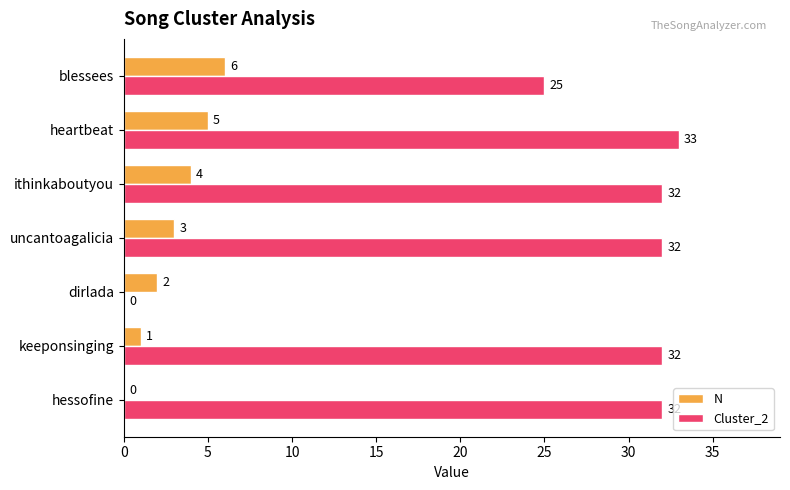

Between uncantoagalicia and ithinkaboutyou, which series saw the biggest shift?

N